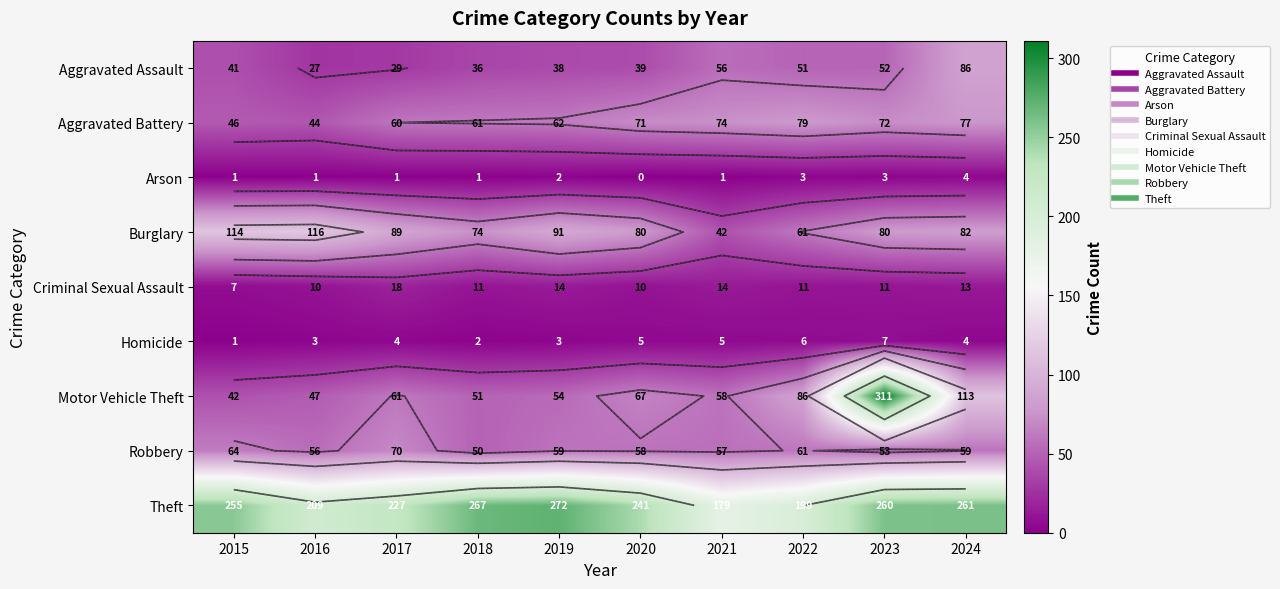

What is the spread (max minus min) of values at 2016?

208